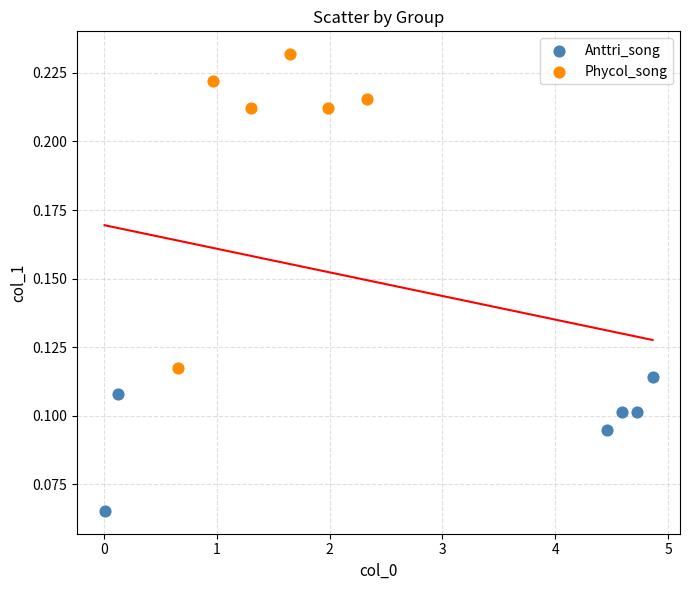

Which series has the widest spread of Y values?

Phycol_song